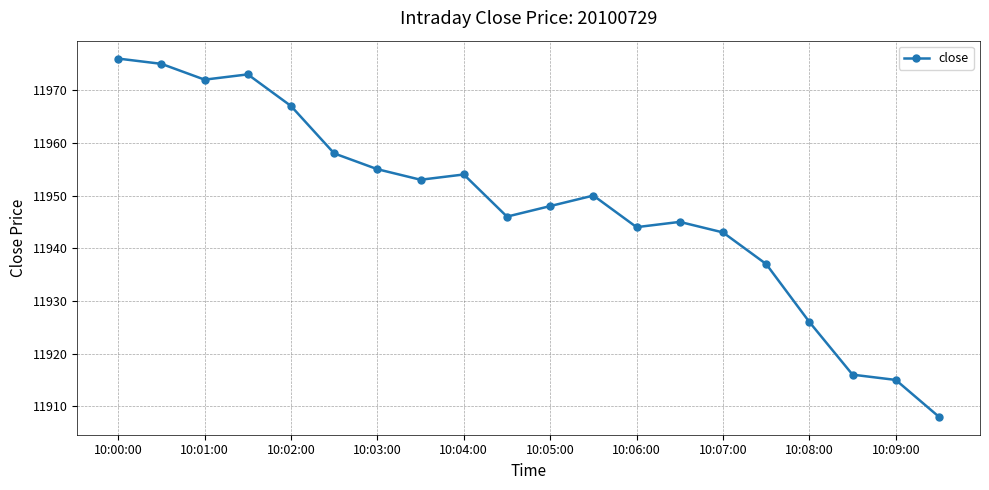

What is the difference between the second highest and minimum values?

67